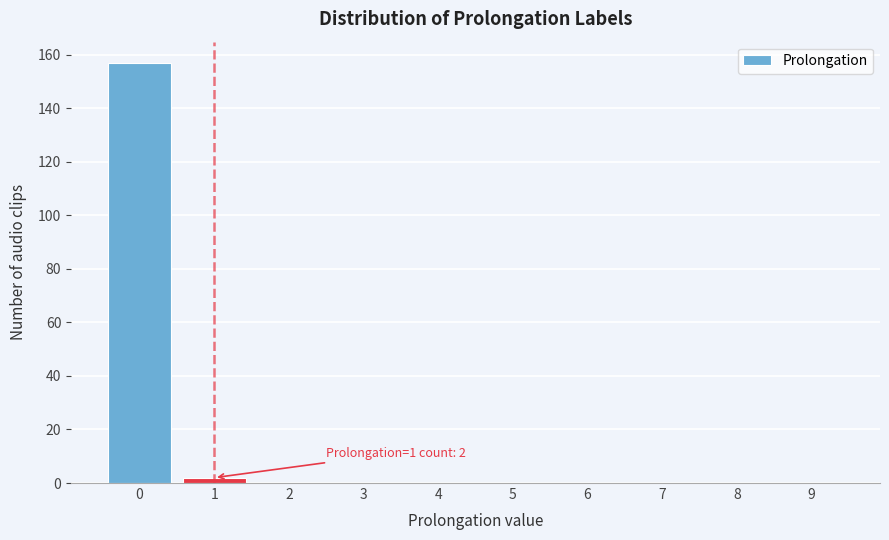

Reading left to right, extract all data points from this chart.

0=157	1=2	2=0	3=0	4=0	5=0	6=0	7=0	8=0	9=0